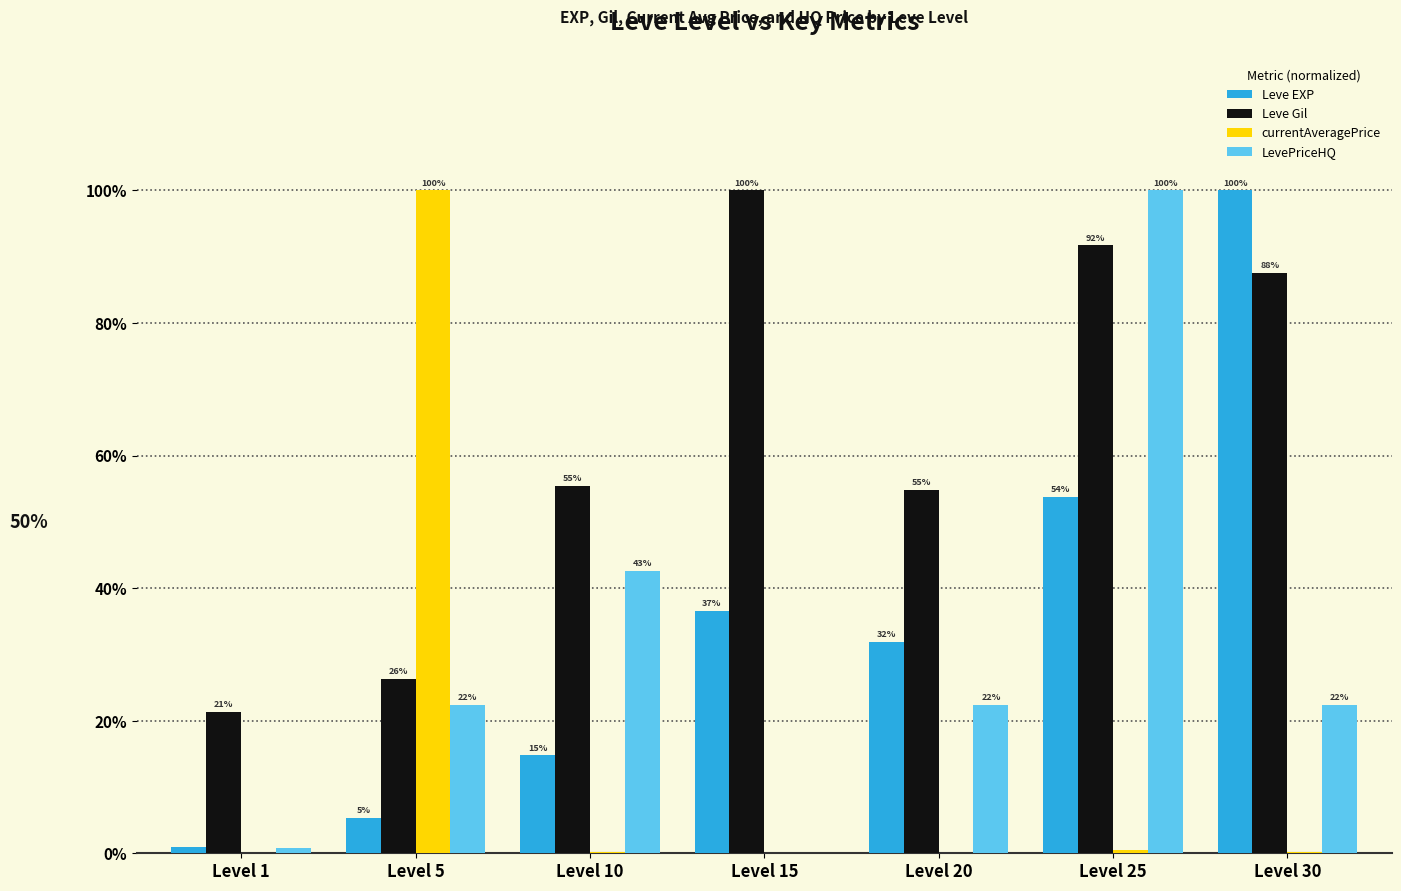

Does the chart contain stacked bars?

No